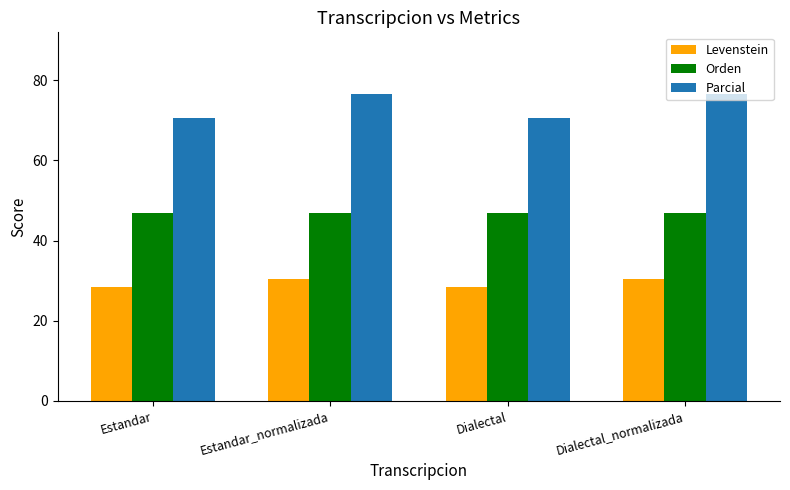

Does the chart contain any negative values?

No